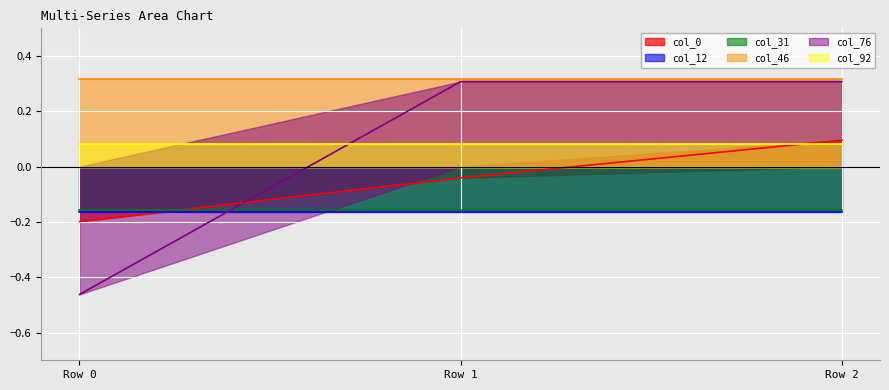

Rank the series at Row 1 from lowest to highest value.

col_12, col_31, col_0, col_92, col_76, col_46